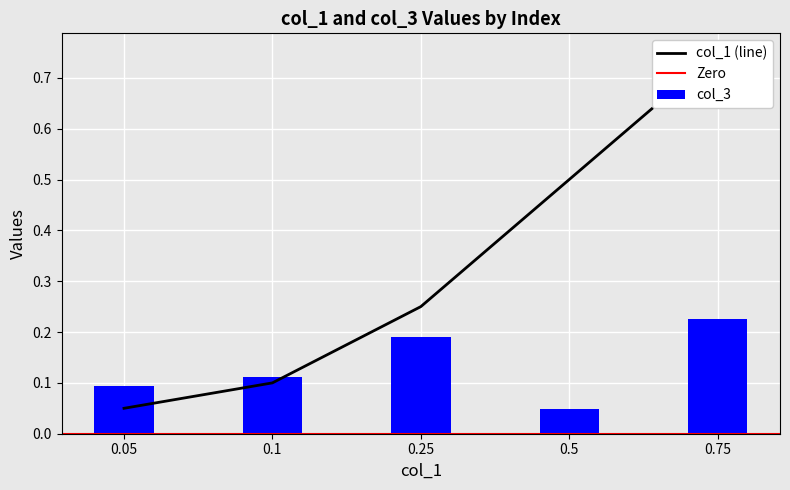

What is the average value of the col_3 series?

0.1